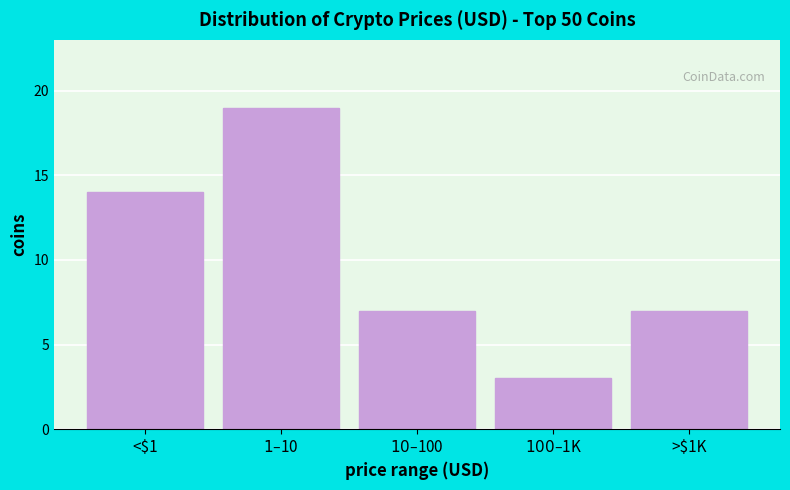

Reading left to right, list all the values displayed in this chart.

14	19	7	3	7